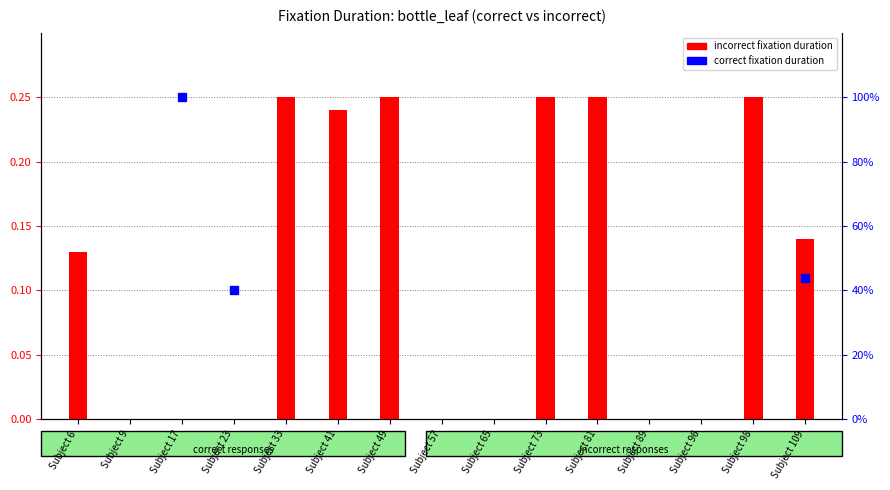

List the labels in order of value, smallest first.

Subject 9, Subject 17, Subject 23, Subject 57, Subject 65, Subject 89, Subject 96, Subject 6, Subject 109, Subject 41, Subject 33, Subject 49, Subject 73, Subject 81, Subject 98